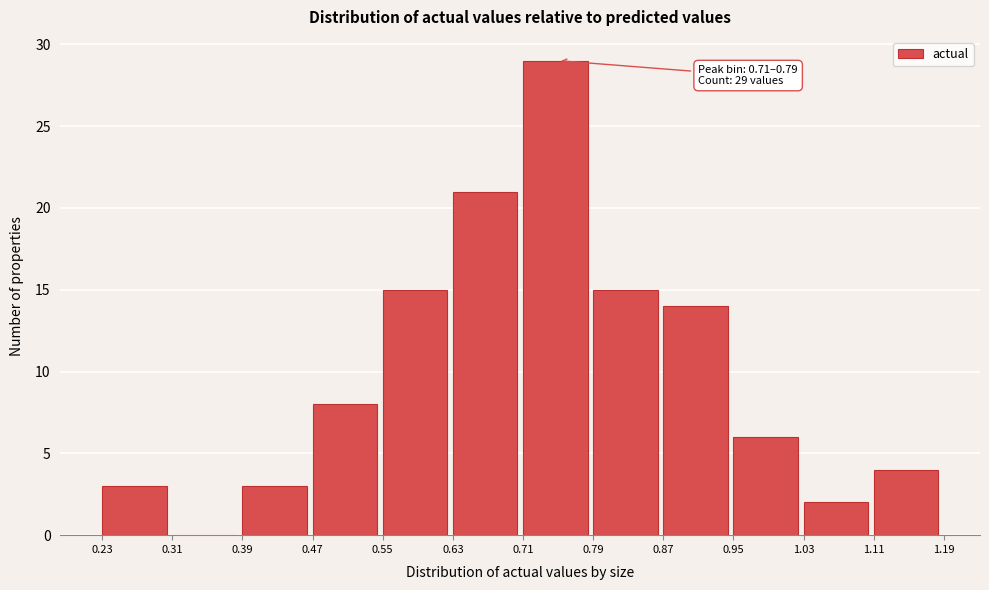

Which range on the x-axis has the tallest bar?

0.71 to 0.79